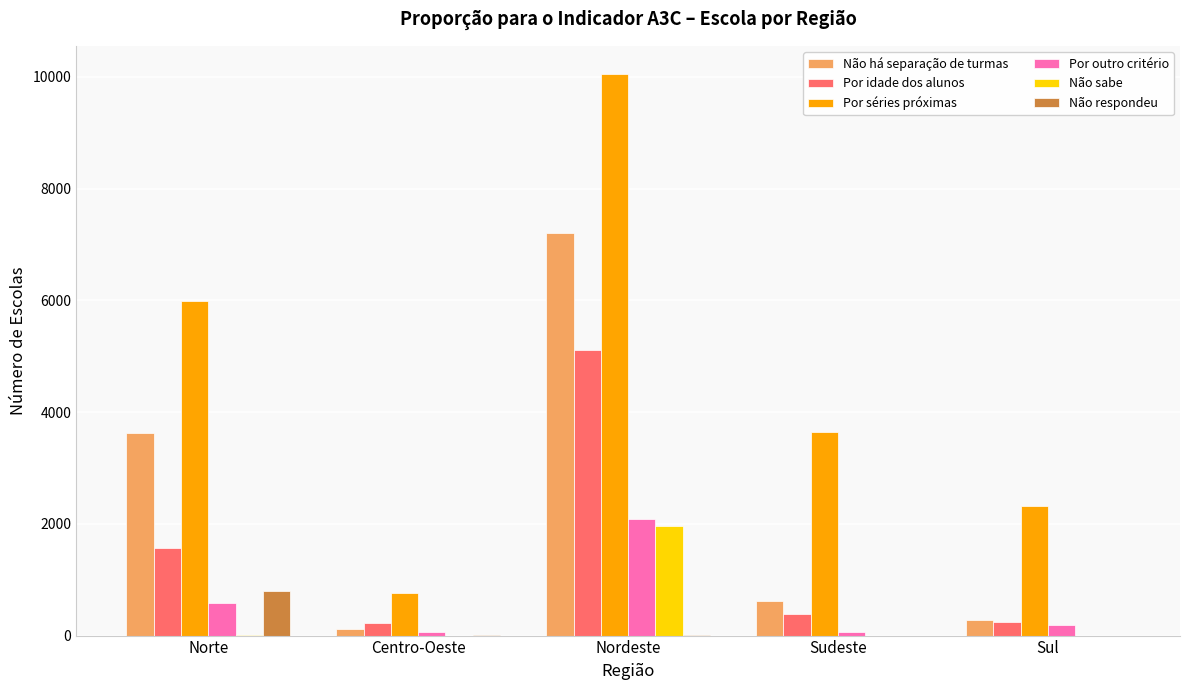

At which category is the sum across all series the highest?

Nordeste